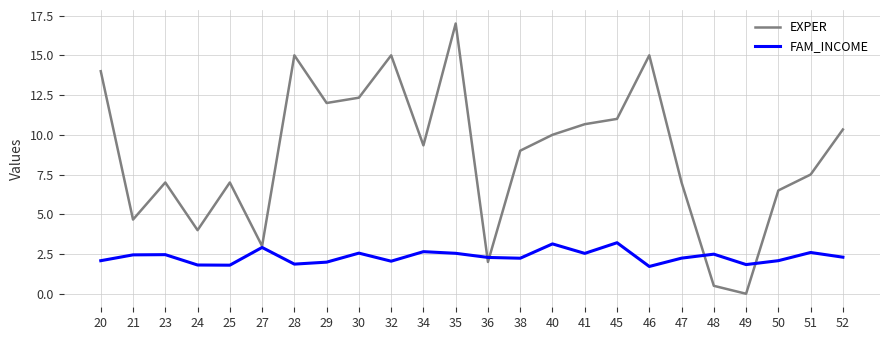

In FAM_INCOME, how many points are higher than both neighbors (excluding endpoints)?

8